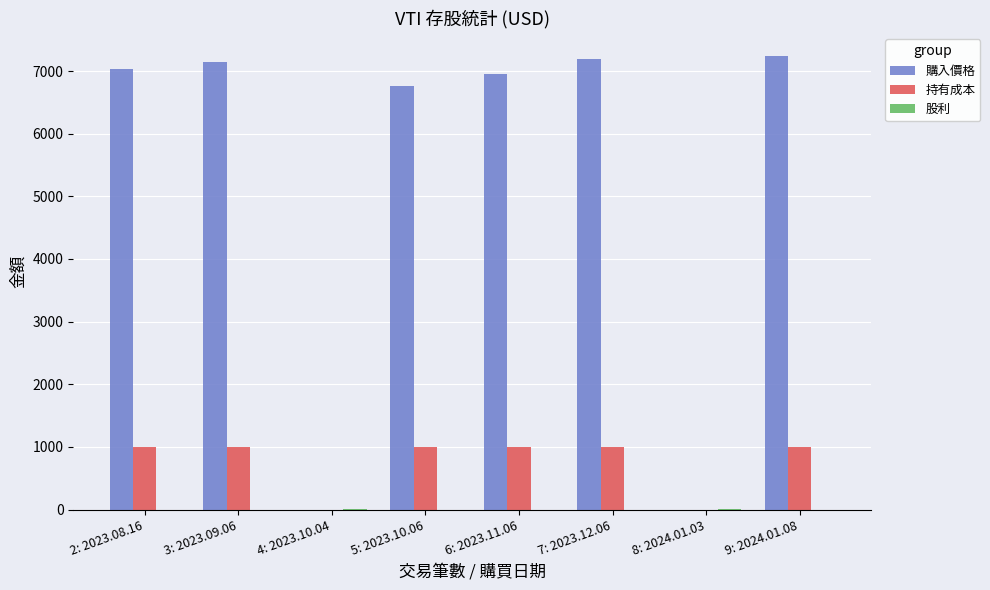

What is the maximum value for 購入價格?

7241.2